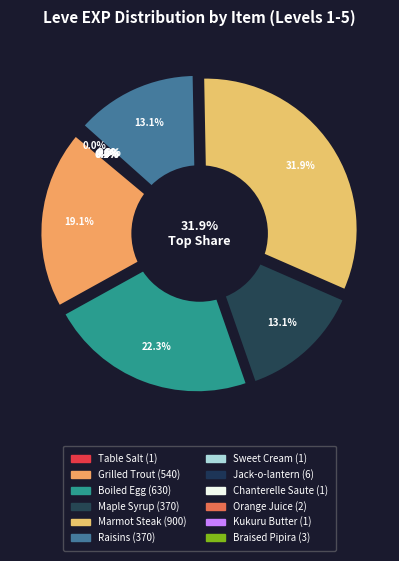

What is the change in value from Jack-o-lantern to Kukuru Butter?

-5